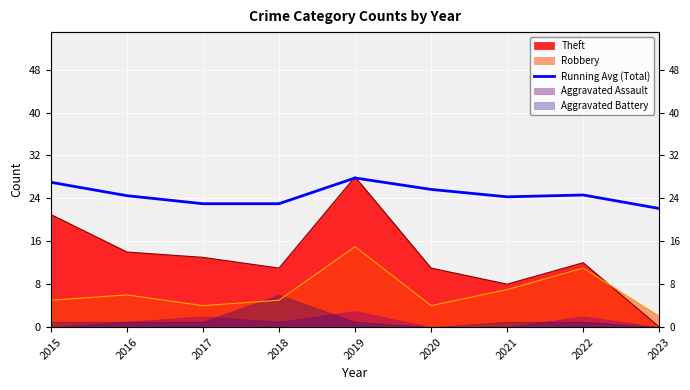

What is the difference between the second highest and minimum values?

4.9